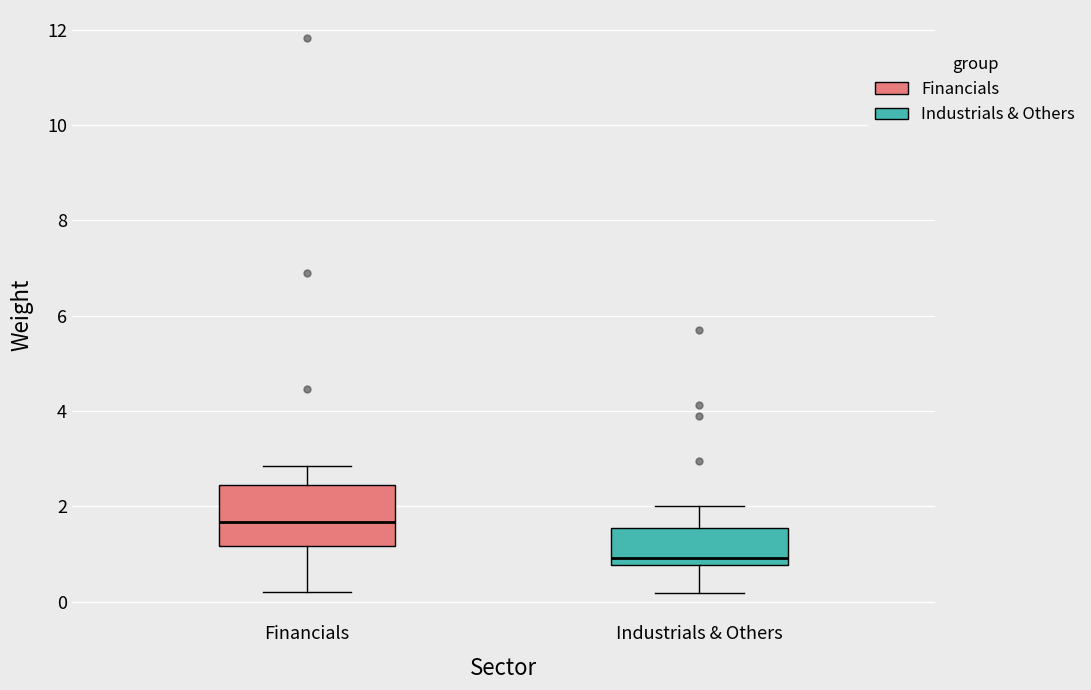

Reading left to right, transcribe this box plot: for each box, give where its median line is, the range the box spans, and where its two whiskers end, as read against the y-axis. The values are not printed on the chart, so give them approximately, as read against the axis.

Financials: median 1.6, box 1.2 to 2.4, whiskers 0.2 to 2.8
Industrials & Others: median 1.0, box 0.8 to 1.6, whiskers 0.2 to 2.0